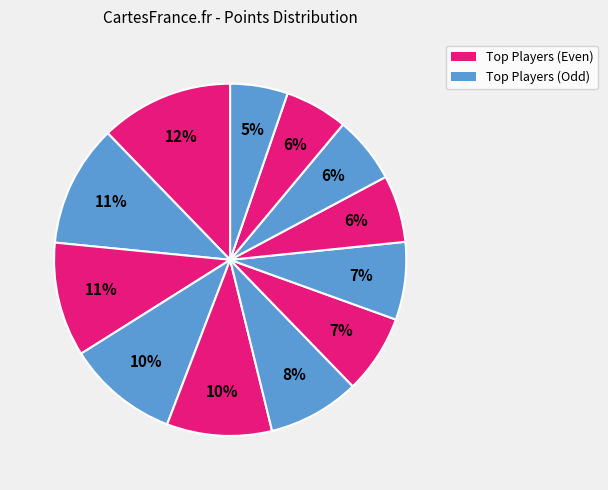

How many slices are in this pie chart?

12